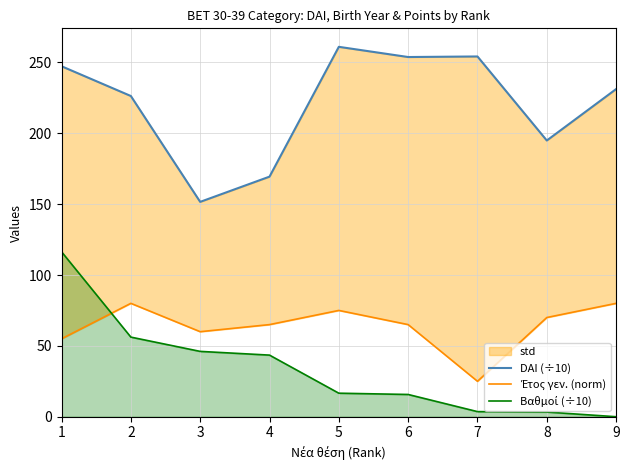

Reading left to right, transcribe all the data shown in this chart.

DAI (÷10): 1=247.3	2=226.3	3=151.6	4=169.4	5=261.0	6=253.8	7=254.2	8=194.9	9=231.2
Έτος γεν. (norm): 1=55.0	2=80.0	3=60.0	4=65.0	5=75.0	6=65.0	7=25.0	8=70.0	9=80.0
Βαθμοί (÷10): 1=116.4	2=56.2	3=46.1	4=43.5	5=16.6	6=15.7	7=3.6	8=3.3	9=0.0